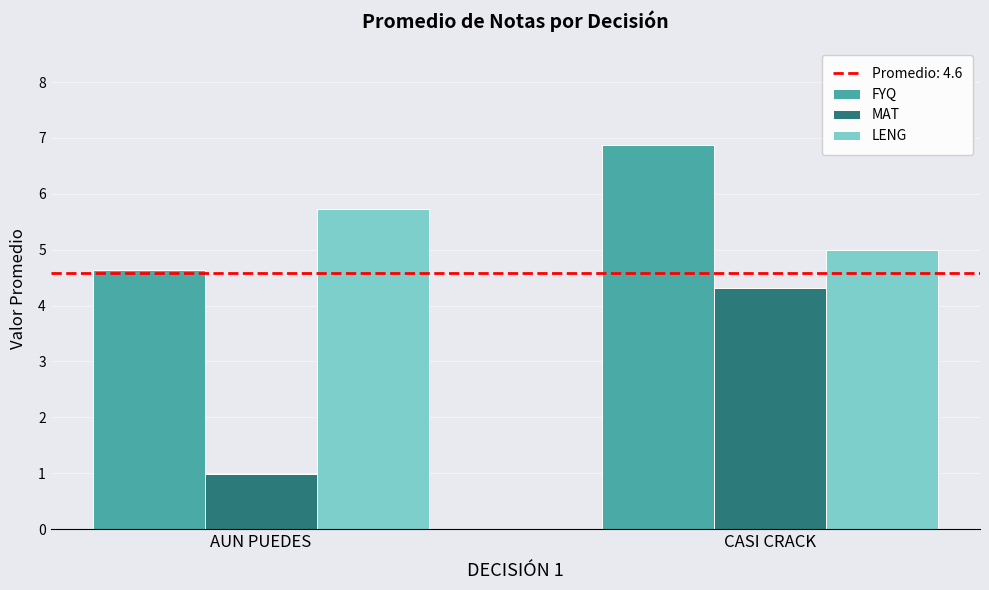

At which label does LENG reach its minimum?

CASI CRACK